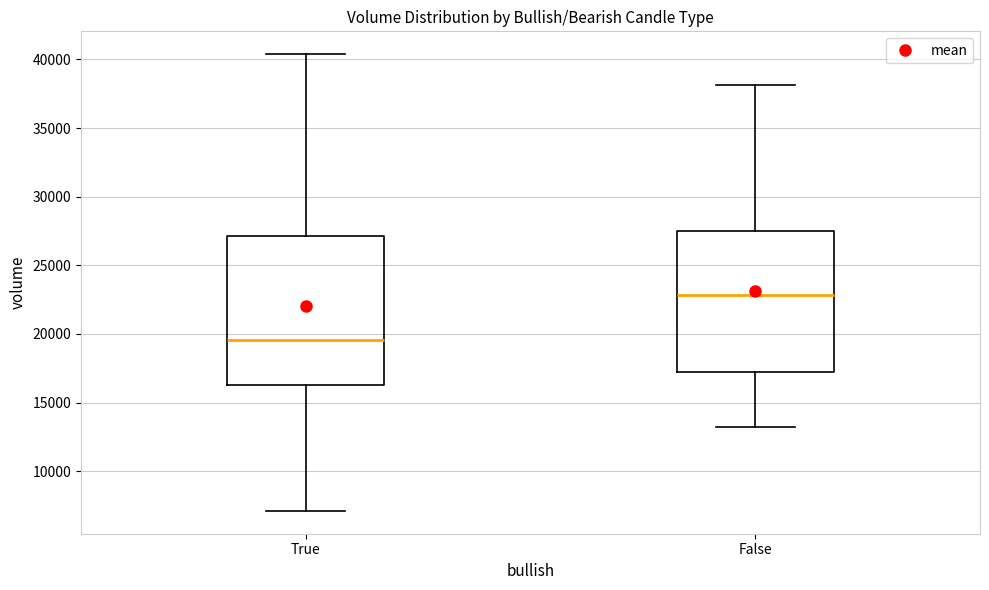

Reading left to right, transcribe this box plot: for each box, give where its median line is, the range the box spans, and where its two whiskers end, as read against the y-axis. The values are not printed on the chart, so give them approximately, as read against the axis.

True: median 19500, box 16500 to 27000, whiskers 7000 to 40500
False: median 23000, box 17500 to 27500, whiskers 13000 to 38000